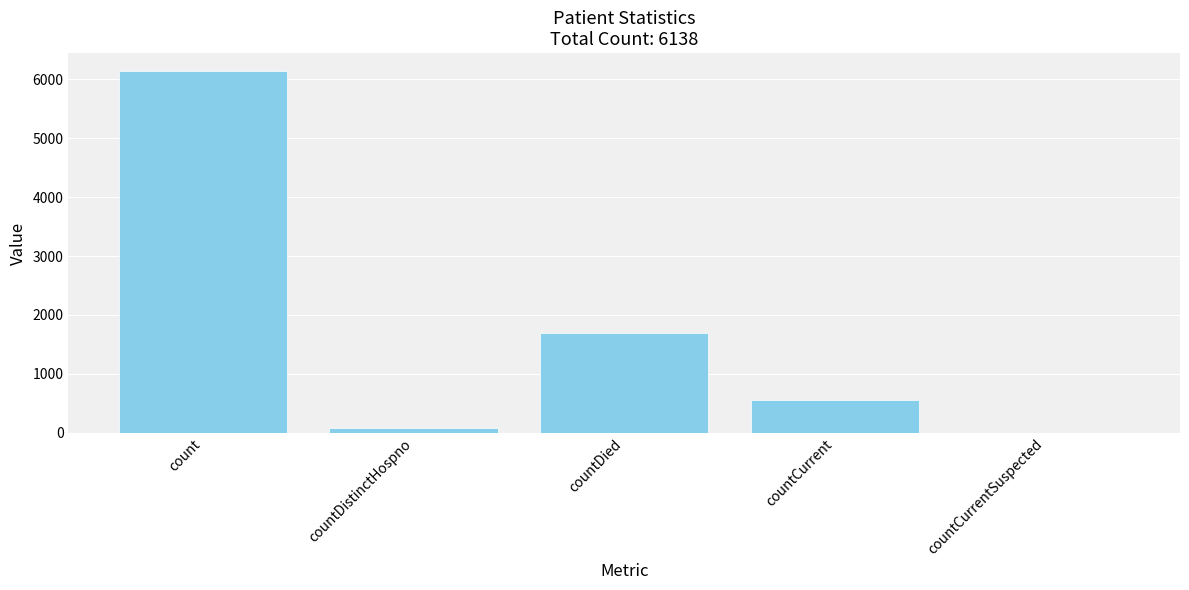

Which label corresponds to the largest value in the chart?

count